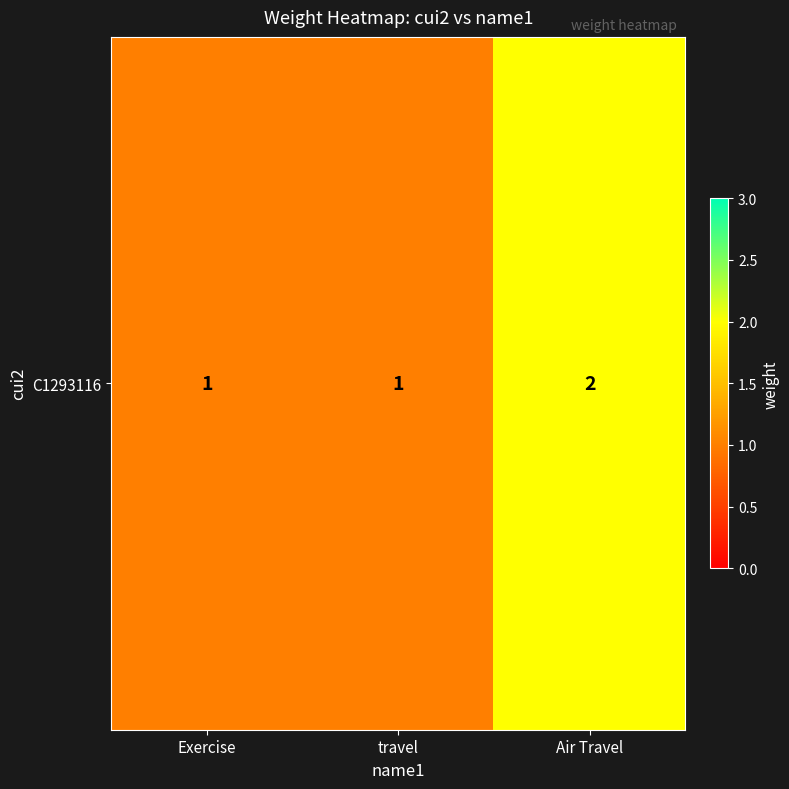

Reading right to left, list all the values displayed in this chart.

2	1	1